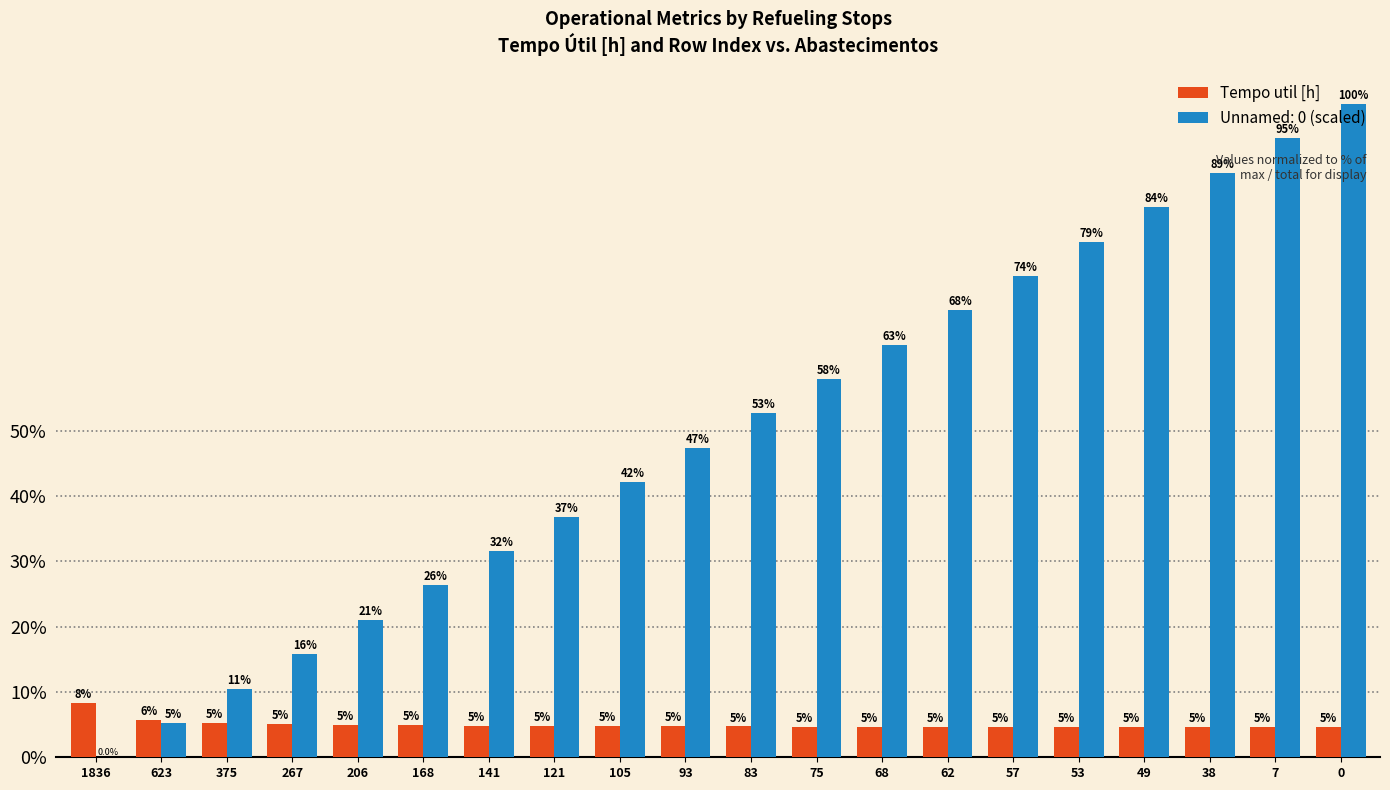

What are all the series names shown in the legend?

Tempo util [h], Unnamed: 0 (scaled)